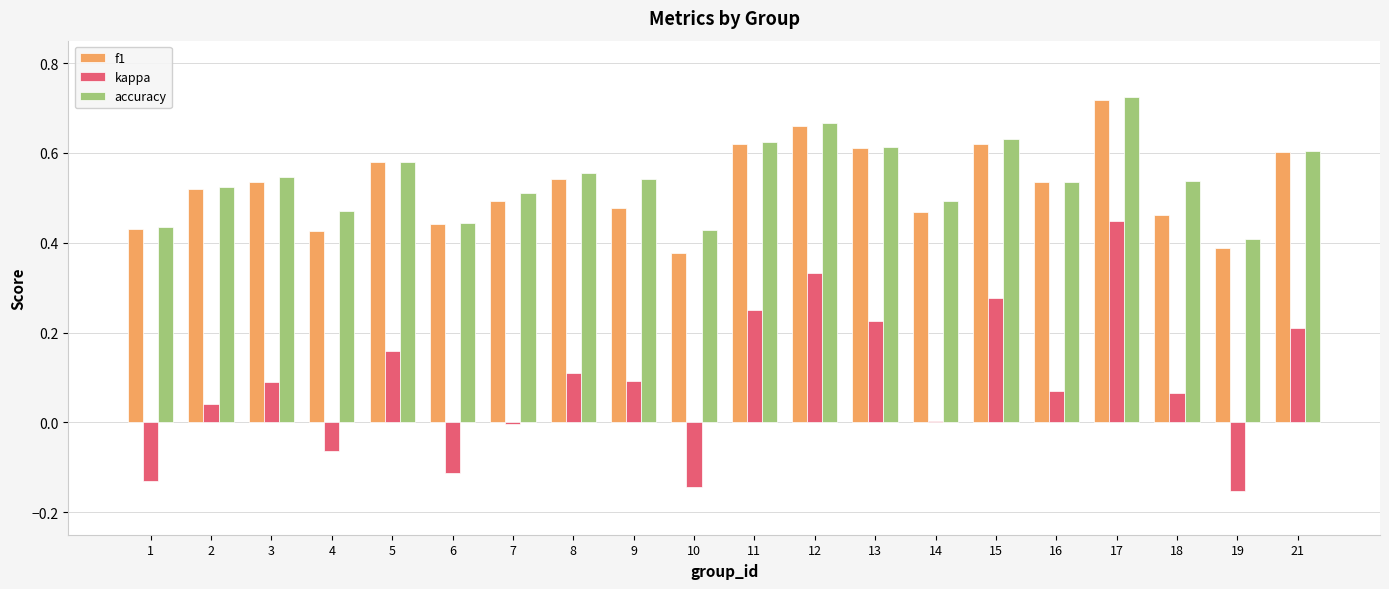

Which category has the highest value in the accuracy series?

17